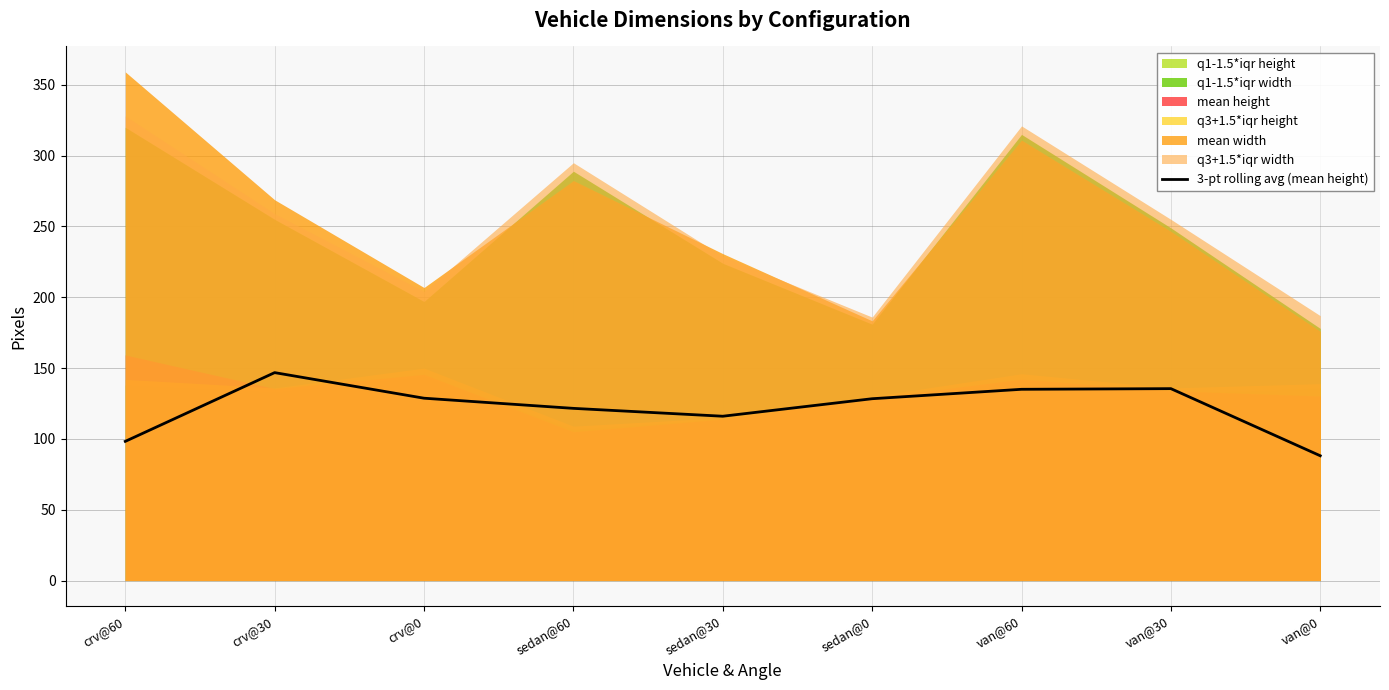

Approximately how many times larger is the value at sedan@60 compared to van@30?

0.9